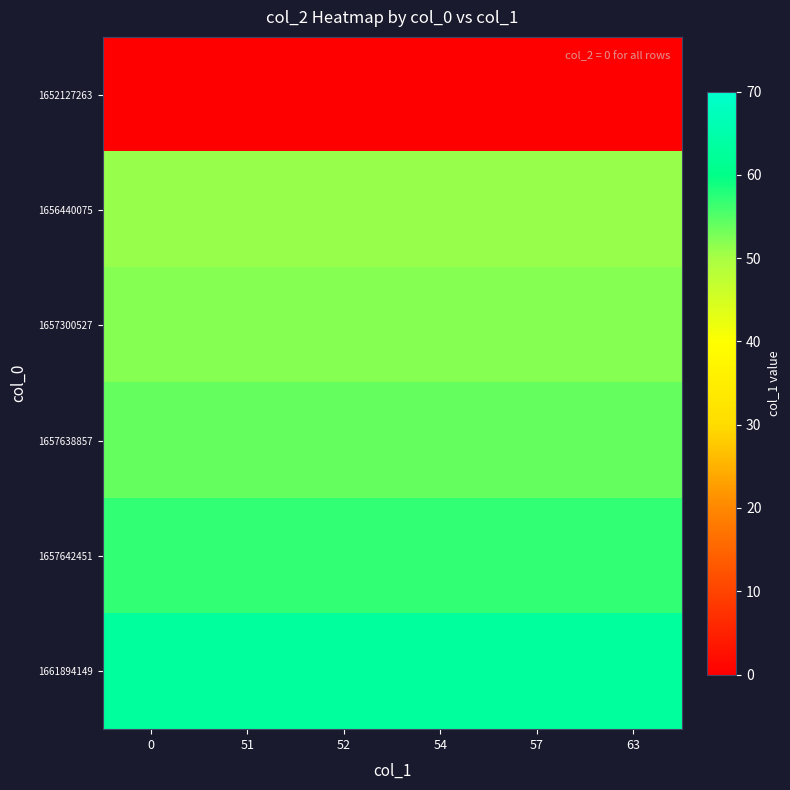

Reading left to right, what are all the values shown in this chart?

1652127263: 0=0	51=0	52=0	54=0	57=0	63=0
1656440075: 0=51	51=51	52=51	54=51	57=51	63=51
1657300527: 0=52	51=52	52=52	54=52	57=52	63=52
1657638857: 0=54	51=54	52=54	54=54	57=54	63=54
1657642451: 0=57	51=57	52=57	54=57	57=57	63=57
1661894149: 0=63	51=63	52=63	54=63	57=63	63=63